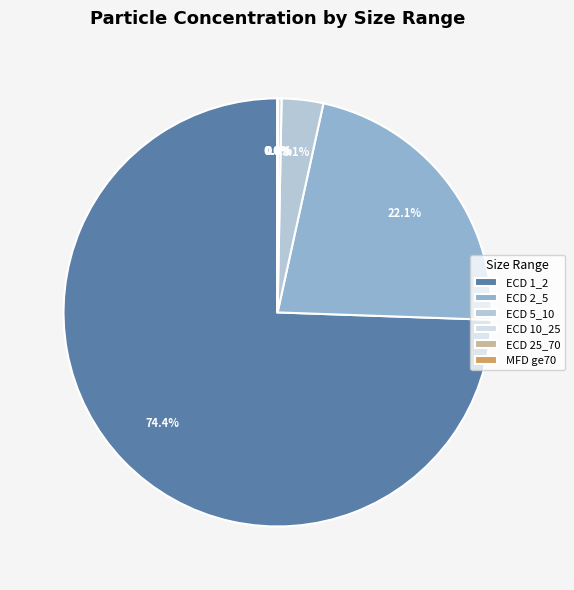

True or false: ECD 10_25 accounts for 0% of the total.

True